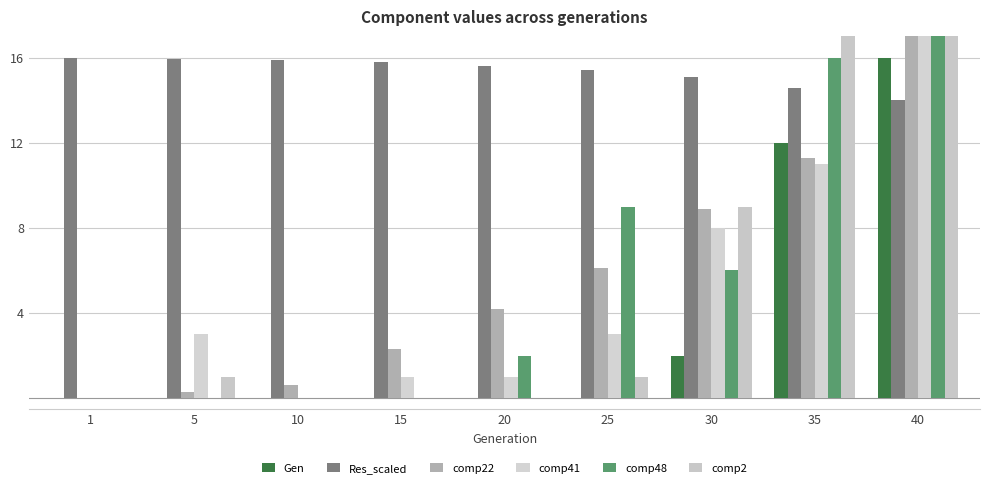

What is the value of the comp22 bar at the 4th from the left?

2.3